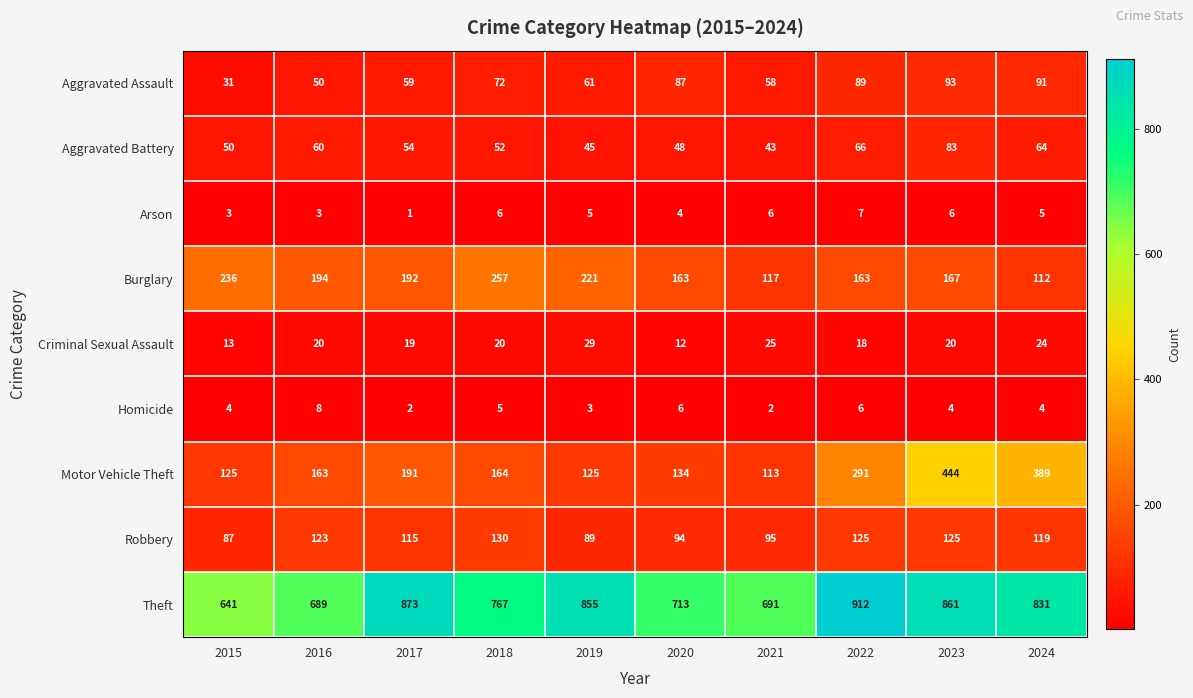

What is the difference between the maximum and minimum values in the Aggravated Battery series?

40